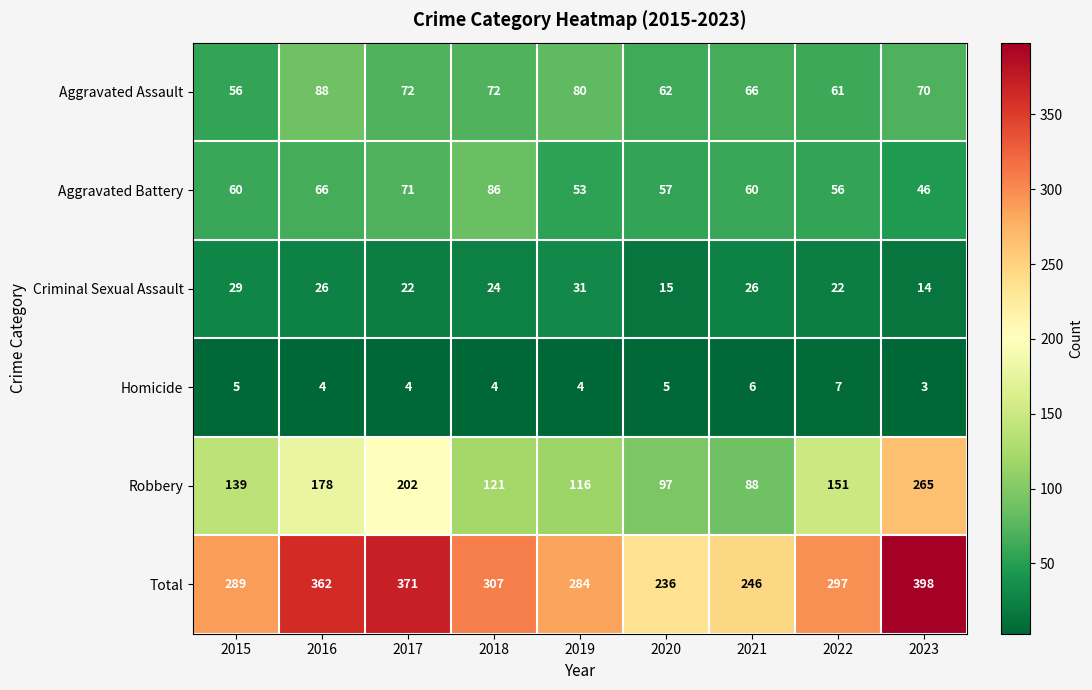

What is the sum of the Aggravated Battery values at 2021 and 2022?

116